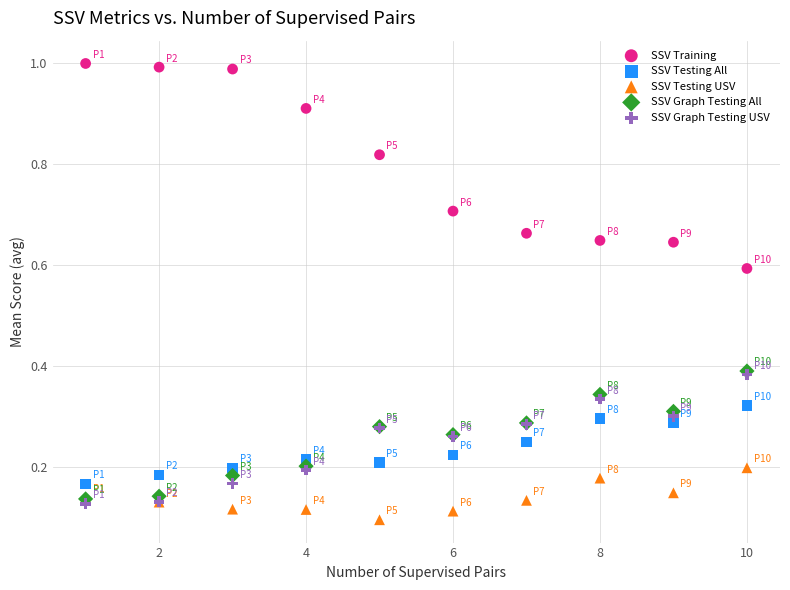

What are all the series names shown in the legend?

SSV Training, SSV Testing All, SSV Testing USV, SSV Graph Testing All, SSV Graph Testing USV